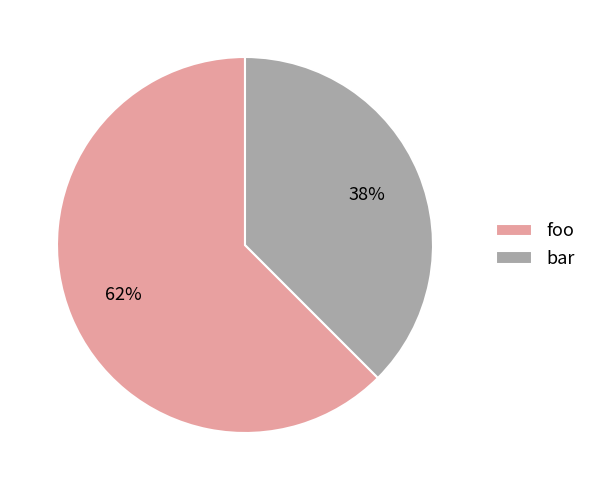

True or false: bar accounts for 38% of the total.

True